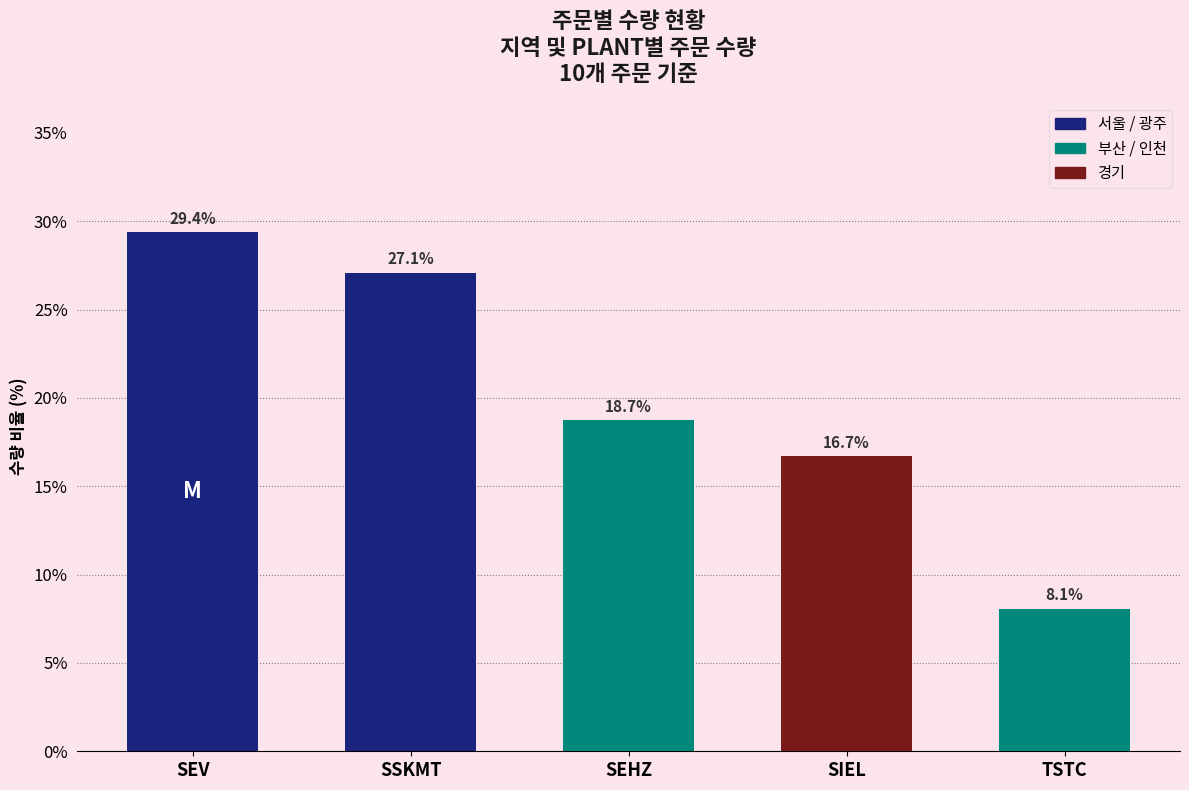

Are the bars grouped side by side (vs. stacked)?

No